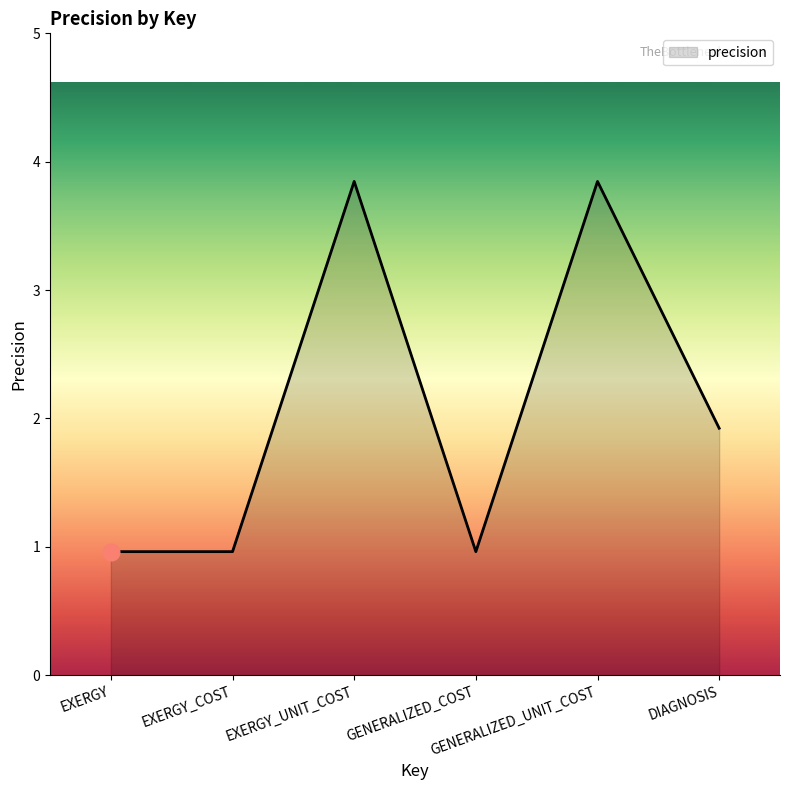

What is the label of the 2nd point from the left?

EXERGY_COST